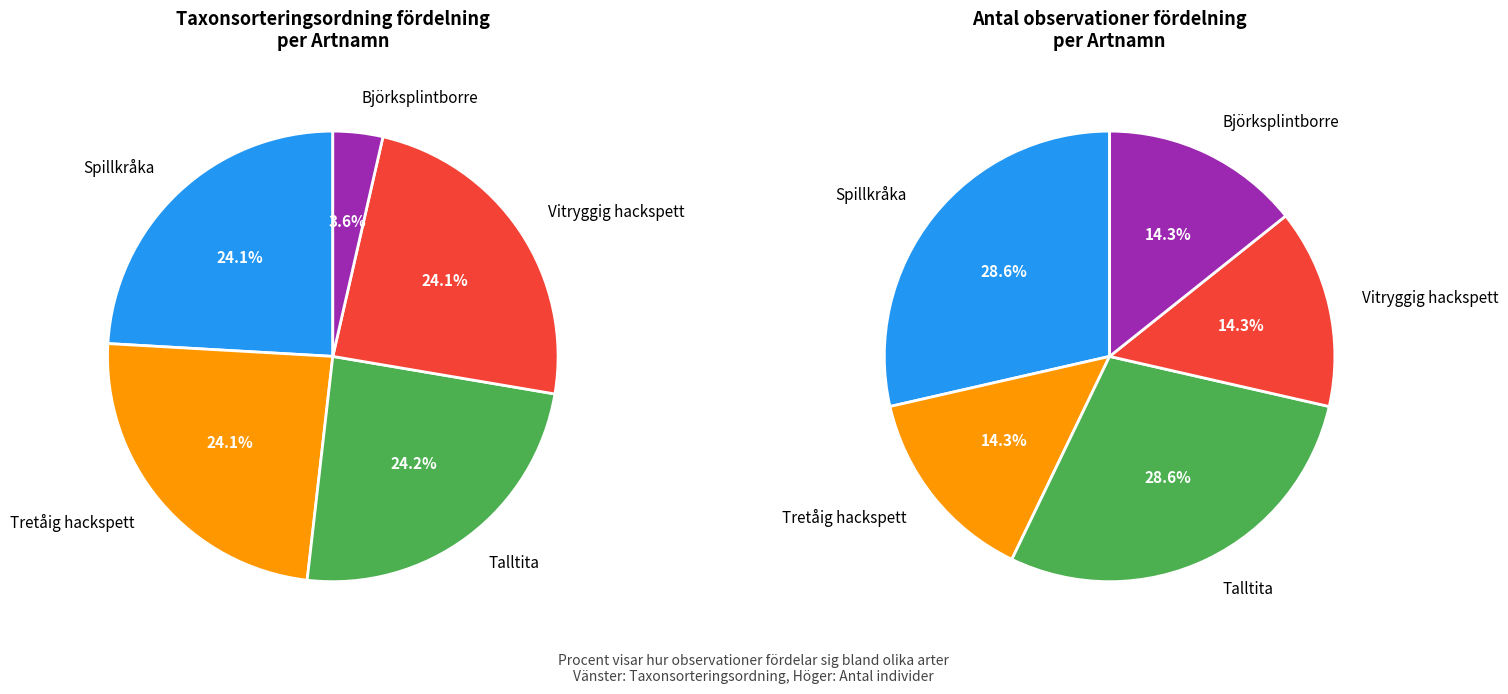

Rank the categories by value from lowest to highest.

Björksplintborre, Tretåig hackspett, Vitryggig hackspett, Spillkråka, Talltita